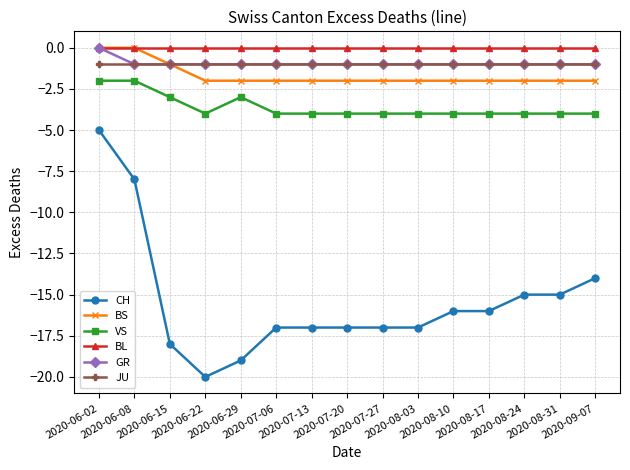

True or false: CH and JU intersect in this chart.

False